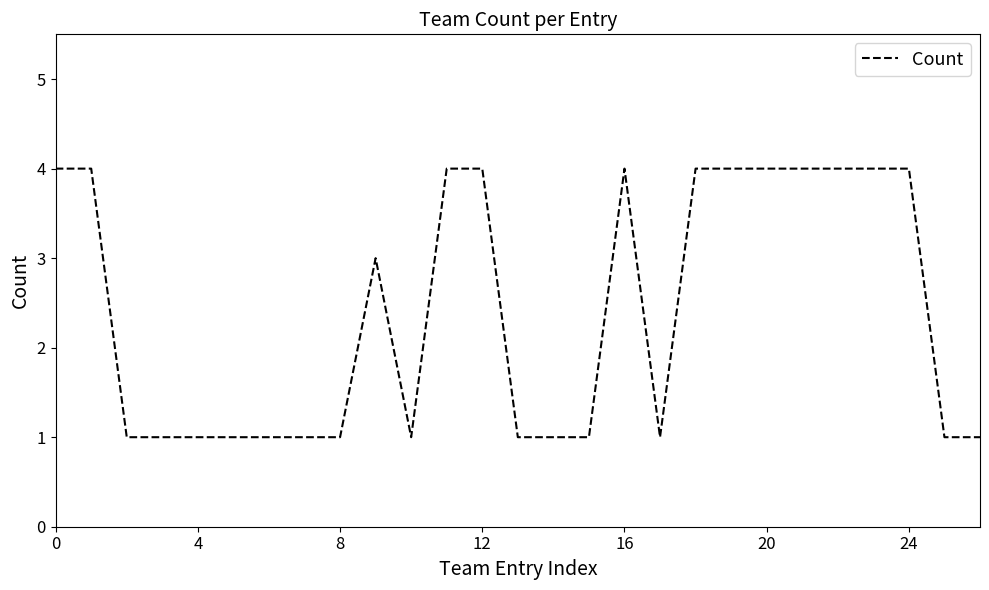

What is the difference between the maximum and minimum values?

3